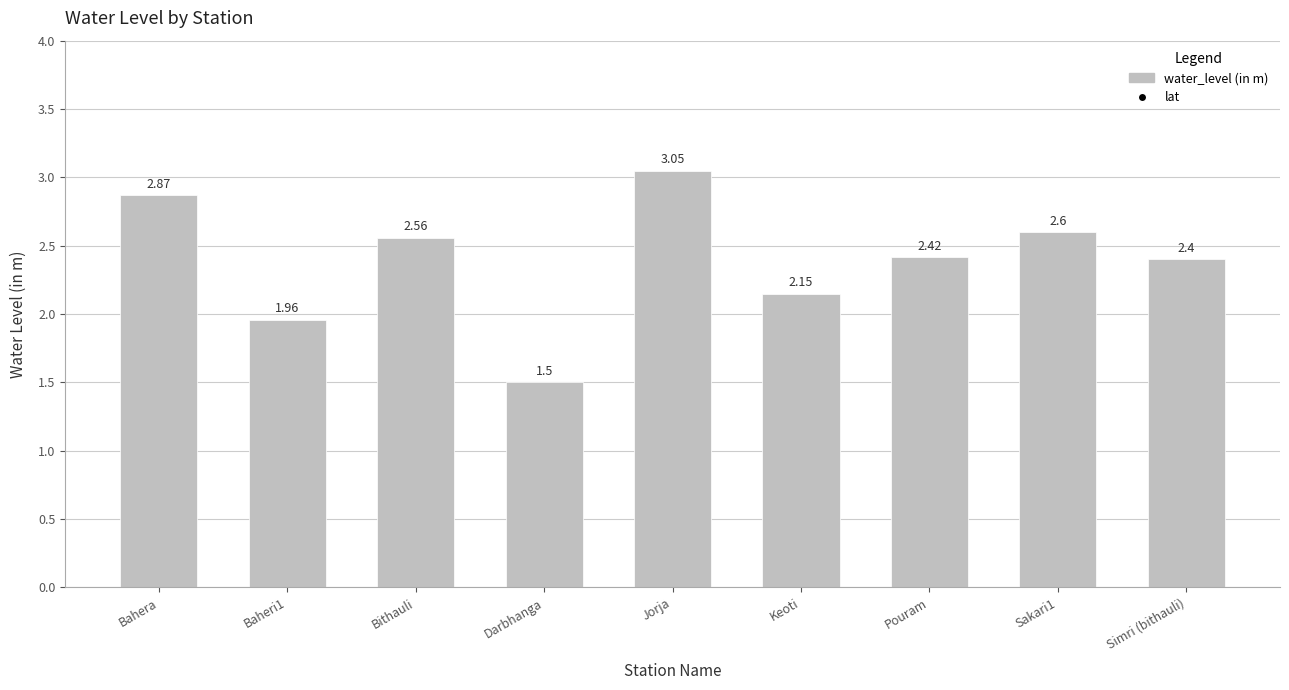

Which series has the largest total across all categories?

lat